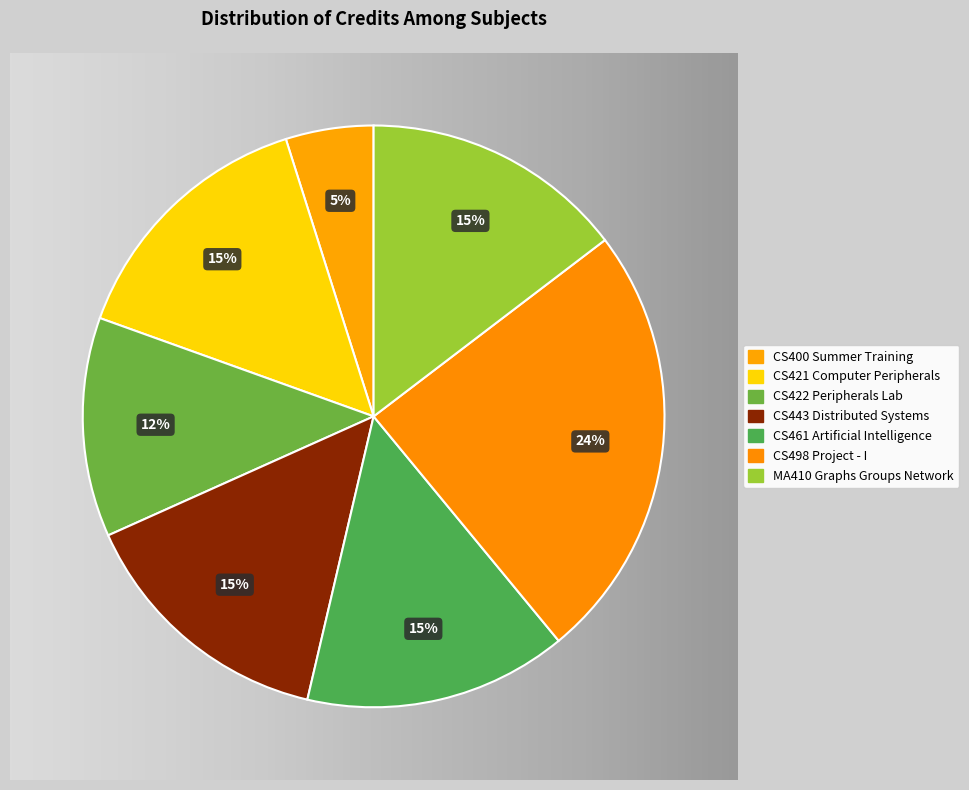

True or false: CS400 Summer Training accounts for 5% of the total.

True